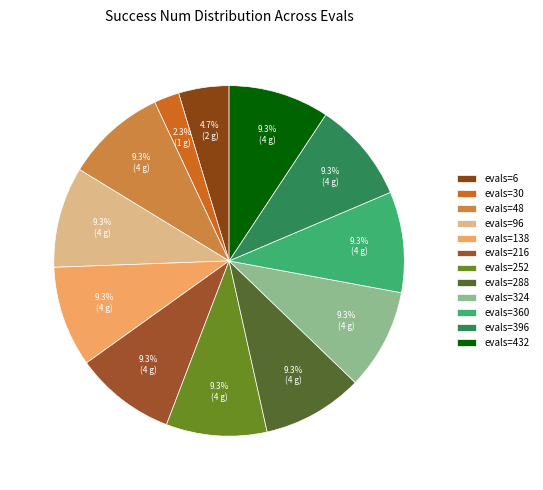

Which category has the smallest portion of the pie?

evals=30